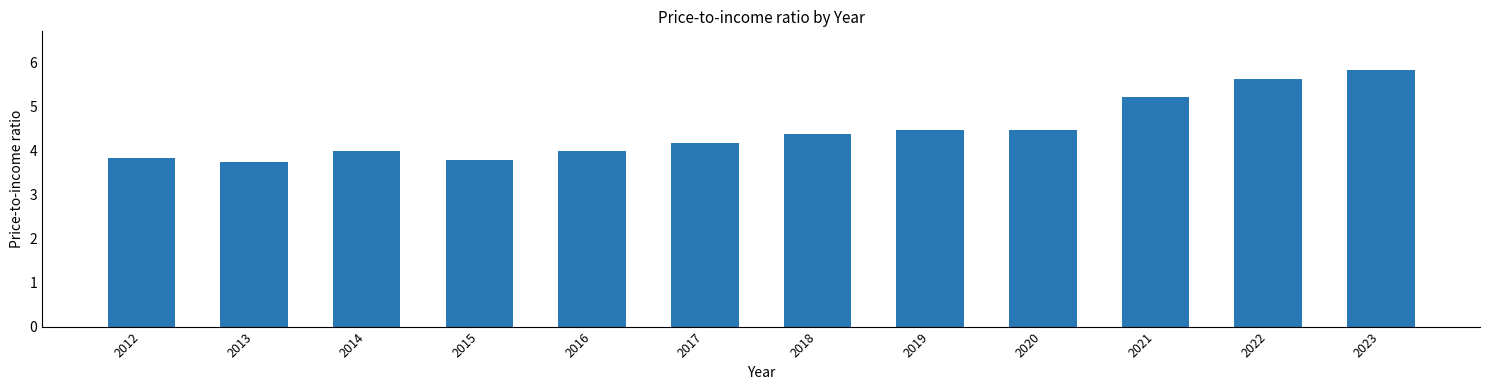

Read the value at 2023.

5.8